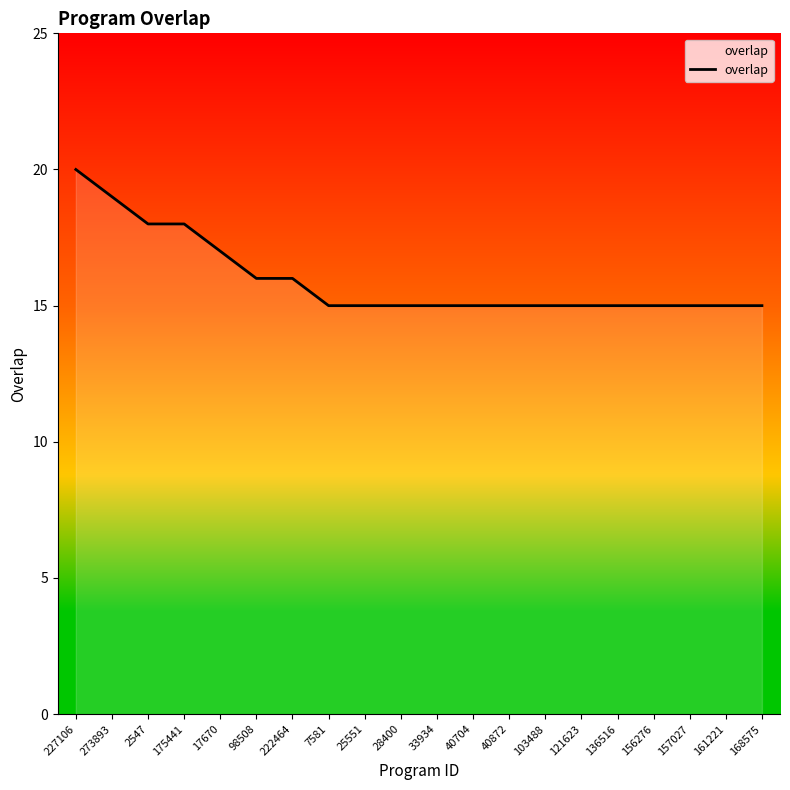

What is the smallest value displayed?

15